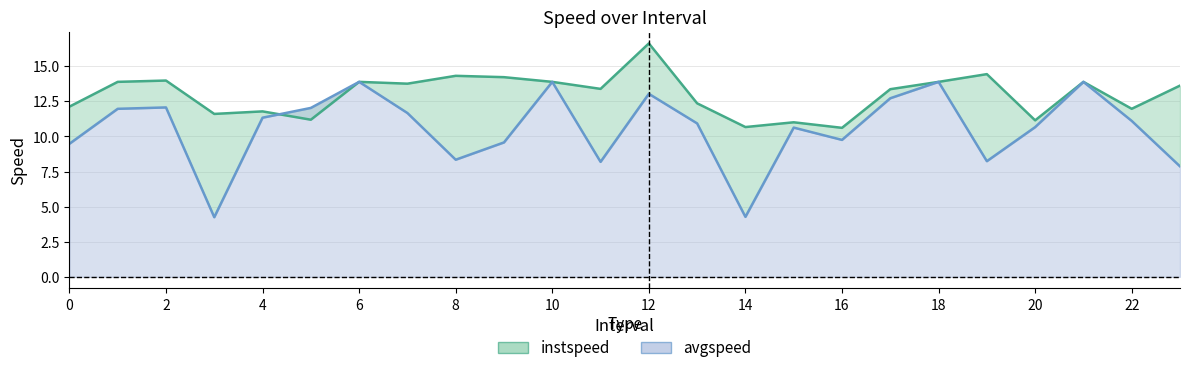

In avgspeed, how many points are higher than both neighbors (excluding endpoints)?

7